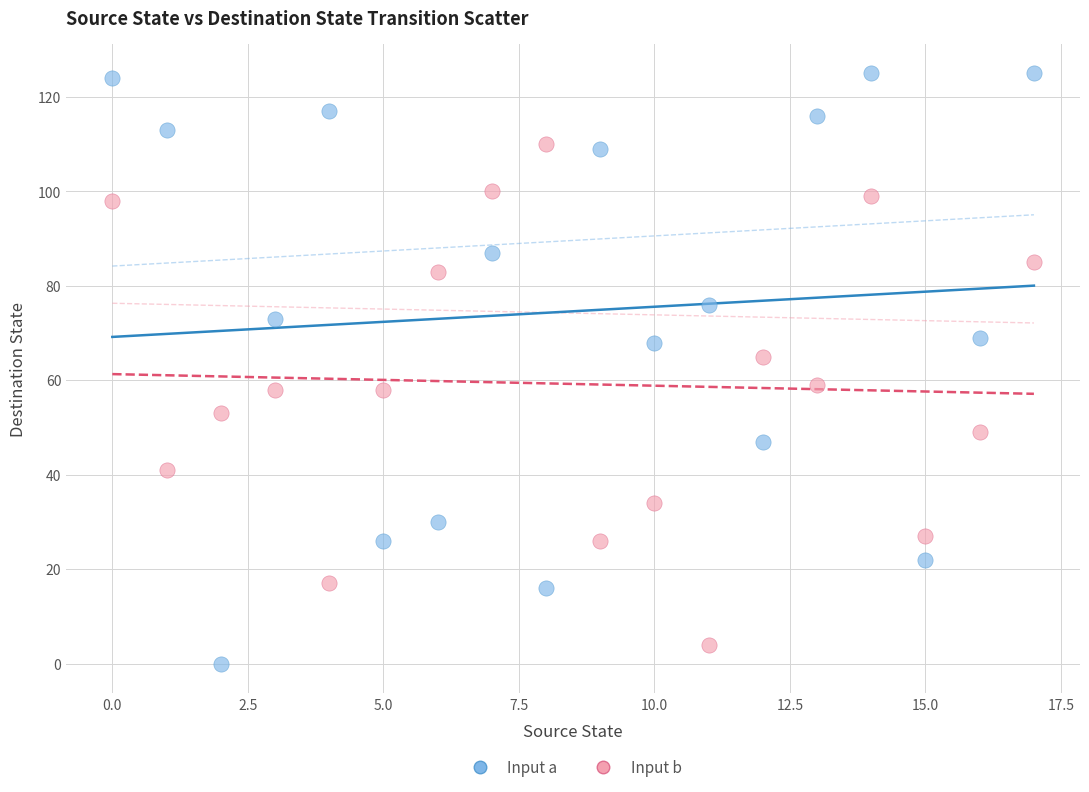

Which series reaches the minimum Y coordinate?

Input a